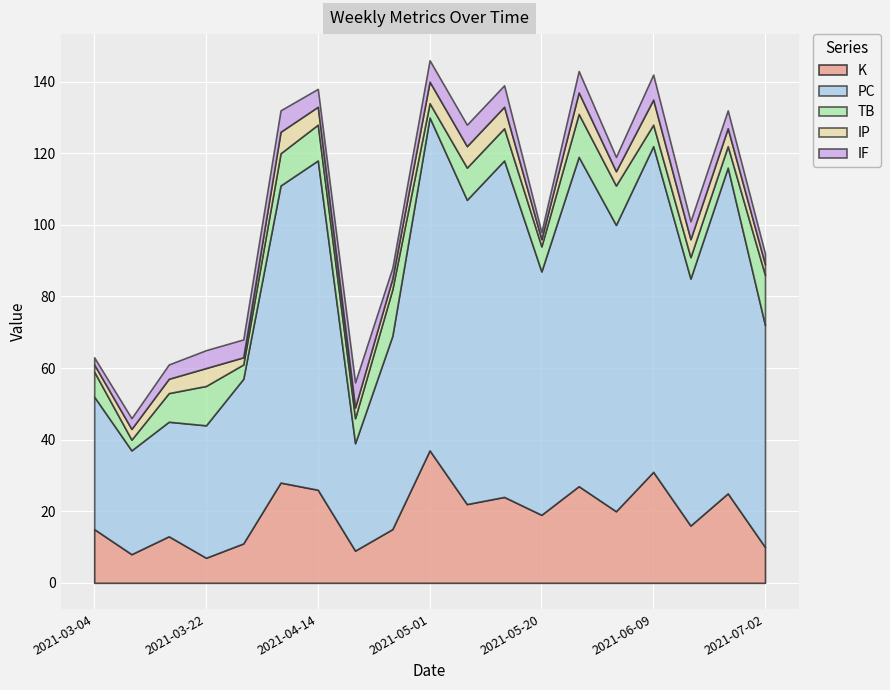

What is the greatest value displayed?

94